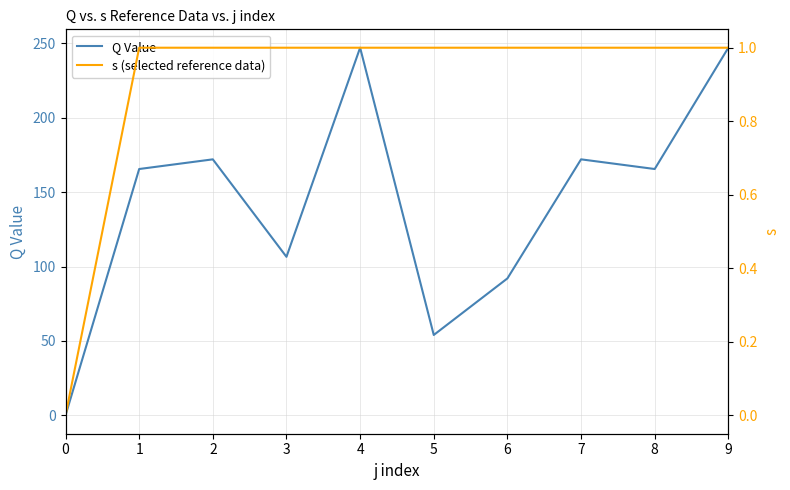

What is the maximum value for Q Value?

247.0